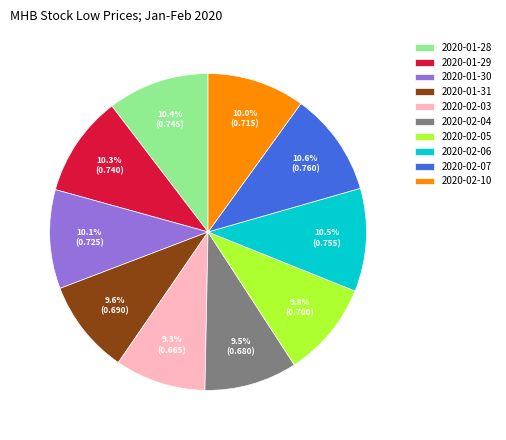

Is there any slice that represents more than half of the pie?

No